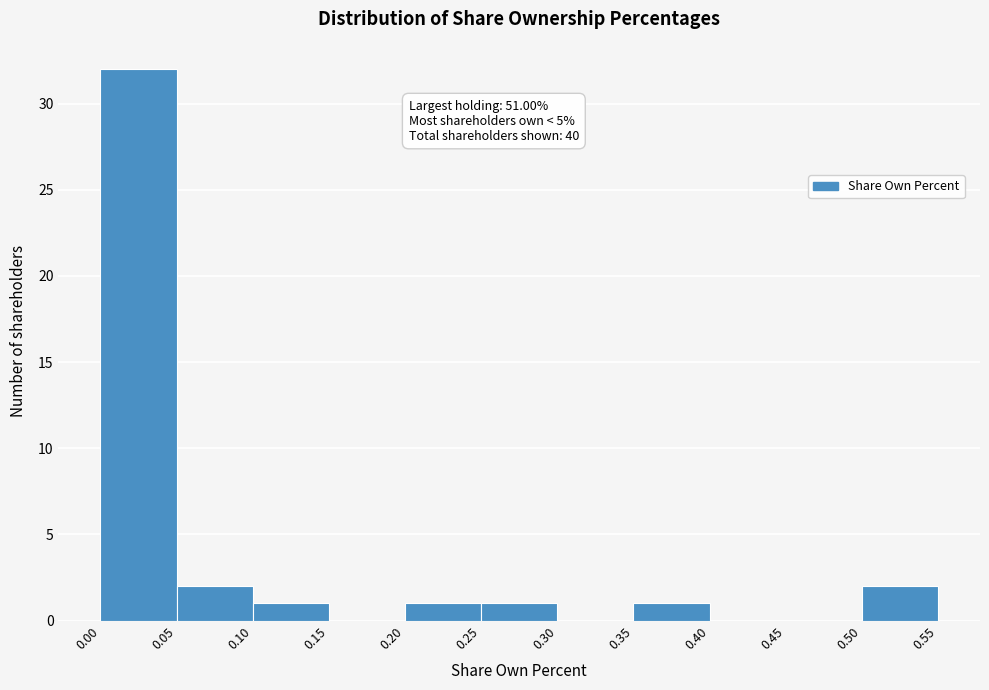

Which range on the x-axis has the tallest bar?

0.00 to 0.05